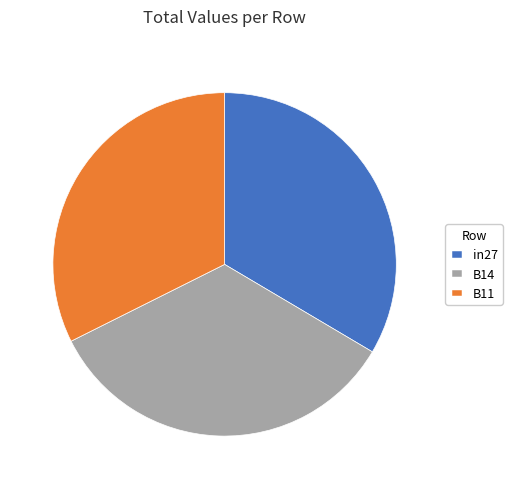

Between in27 and B14, which is larger?

B14